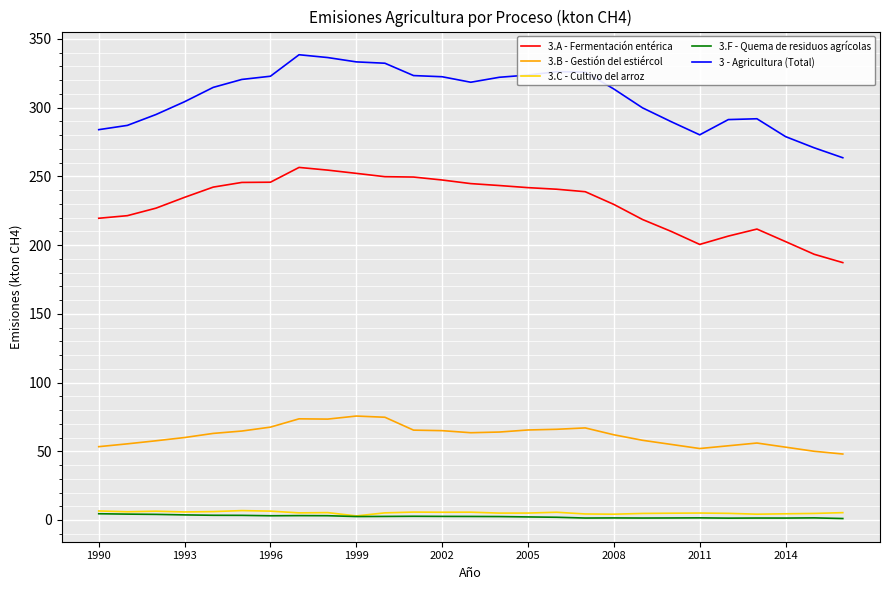

What is the maximum value for 3 - Agricultura (Total)?

338.5